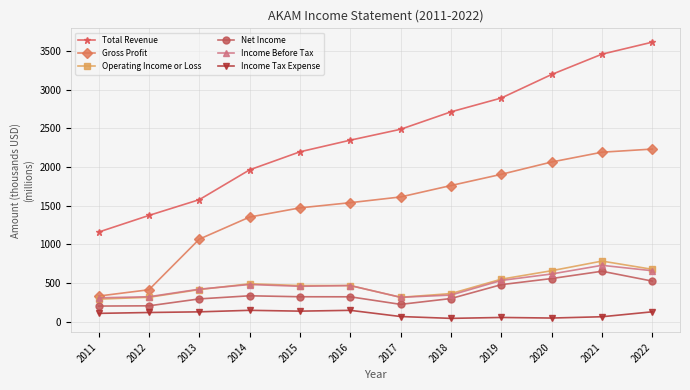

What is the value of the Gross Profit point at the 5th from the left?

1471.8